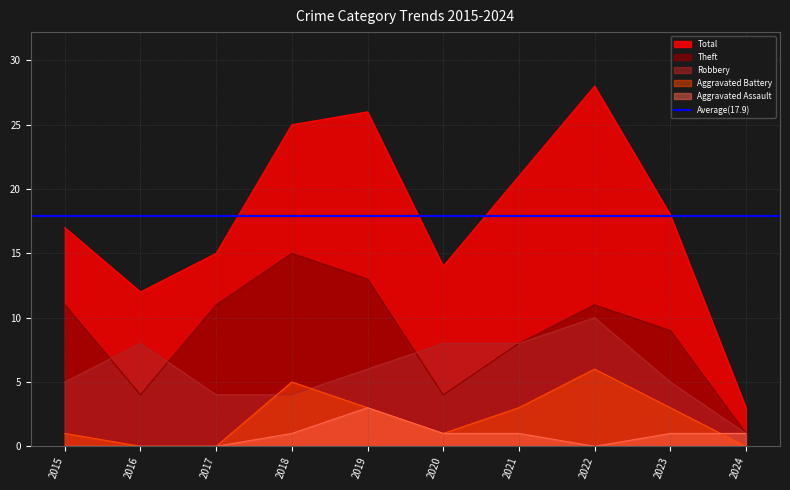

Is the value of Total at 2018 greater than the value of Aggravated Assault at 2023?

Yes